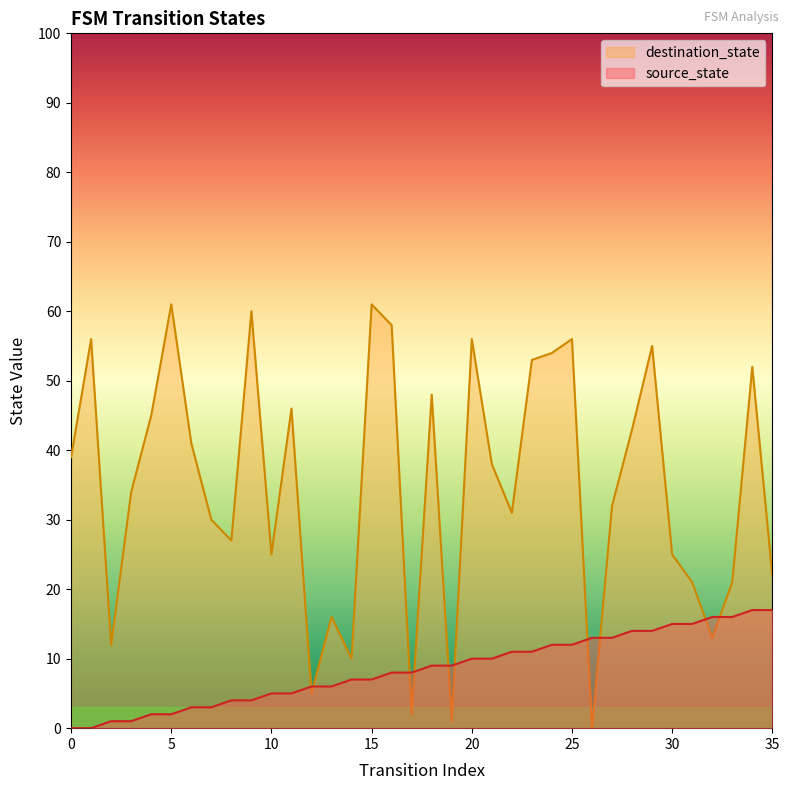

What are all the series names shown in the legend?

destination_state, source_state